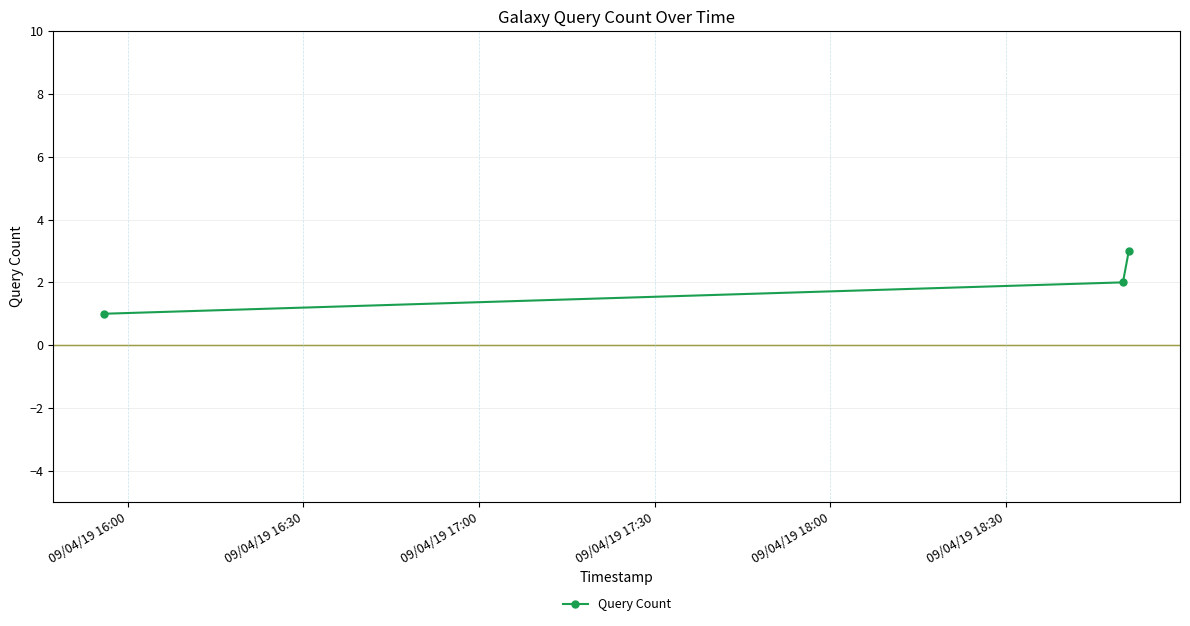

Is this an area chart (filled region under the line)?

No